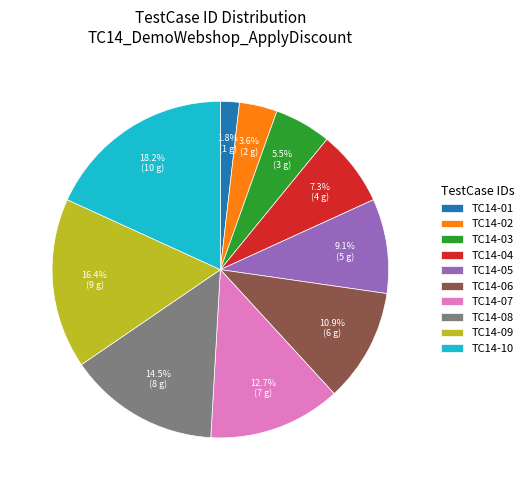

What percentage is the TC14-05 slice, to the nearest percent?

9%